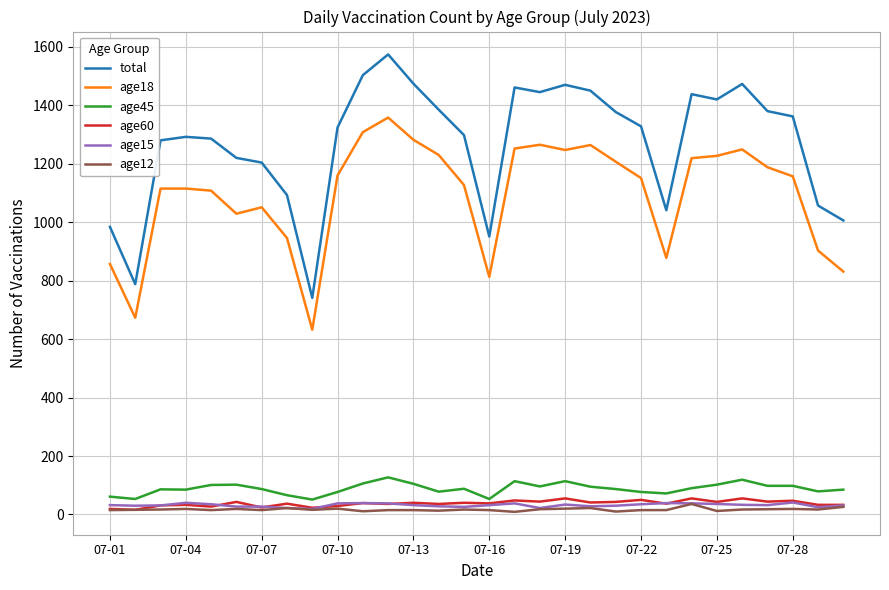

Which series has the widest spread of values?

total